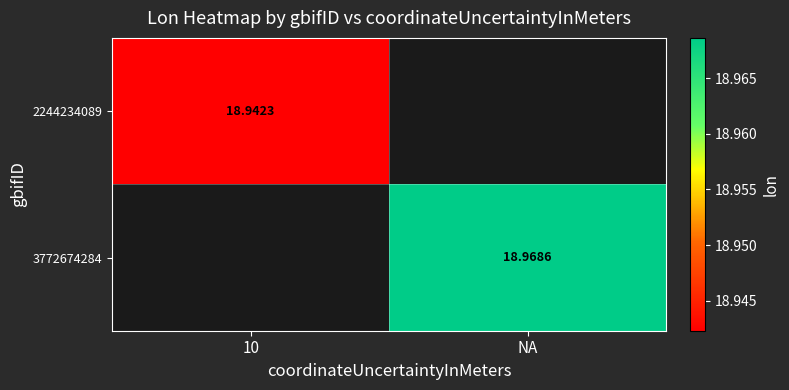

Rank the series by their maximum value, from highest to lowest.

2244234089, 3772674284